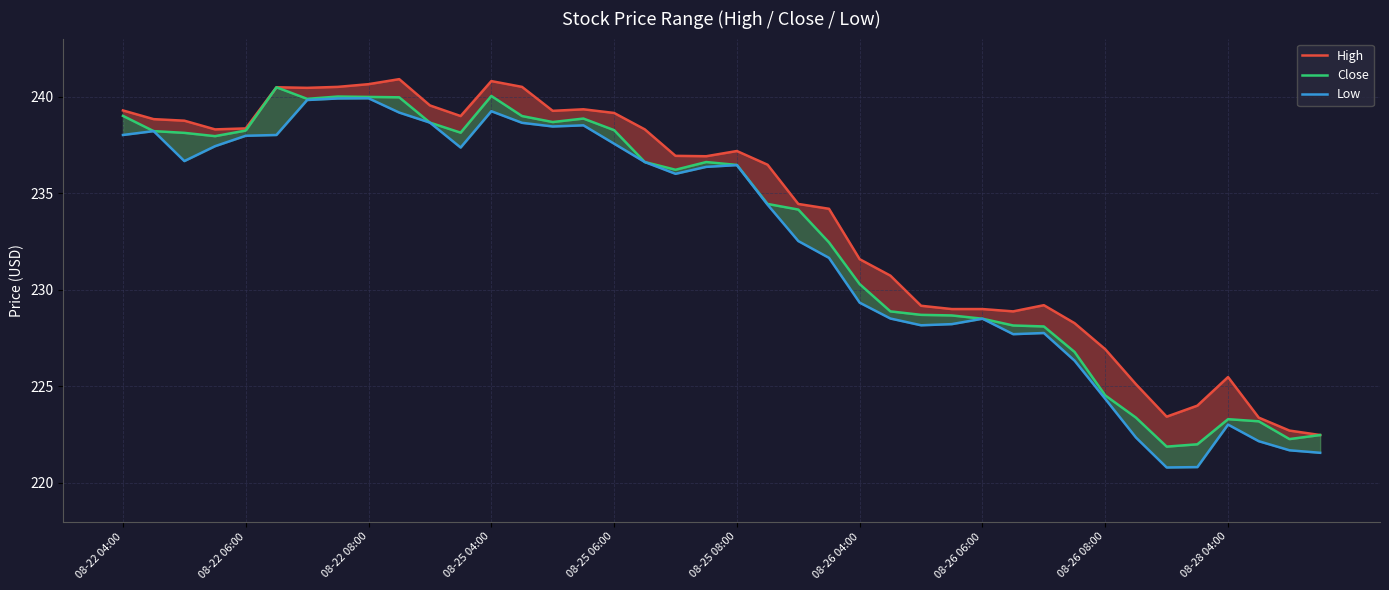

True or false: Close and High cross at least once.

False